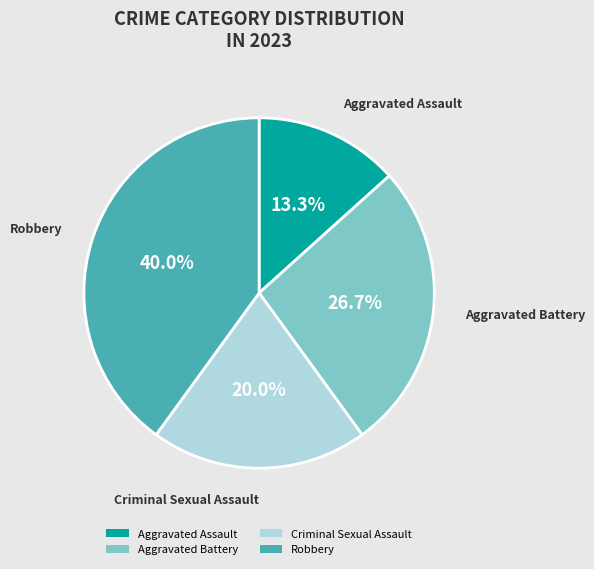

True or false: Robbery accounts for 40% of the total.

True